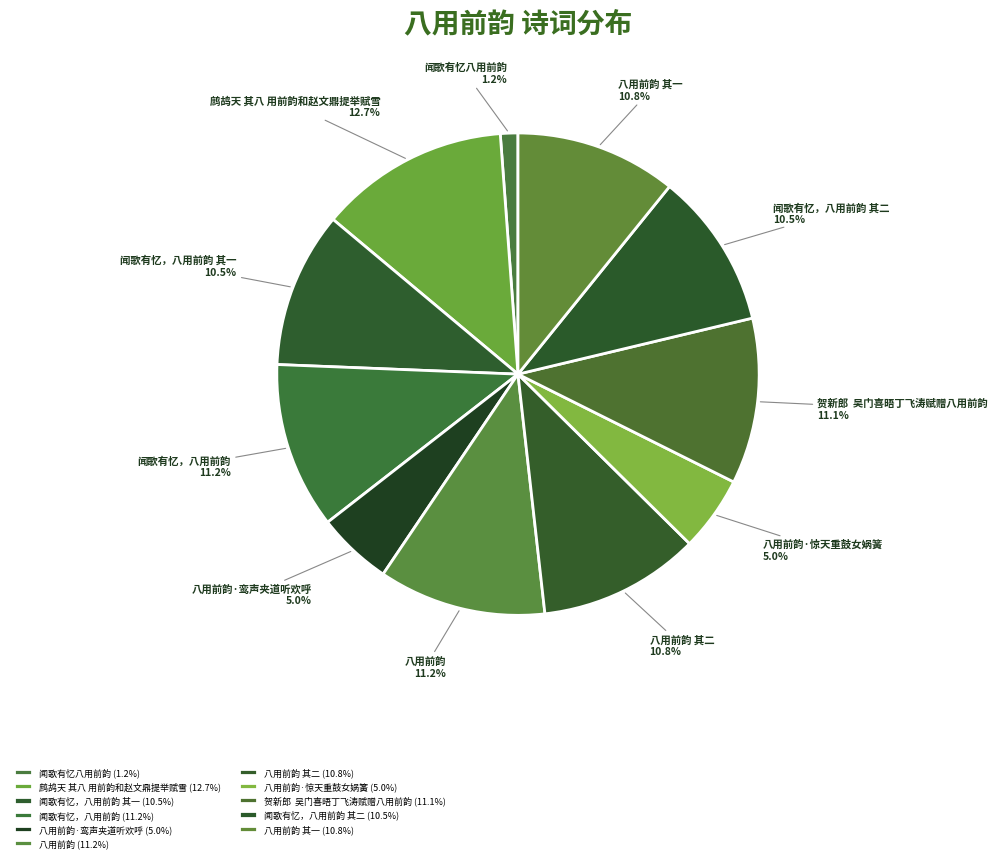

Does any single category account for the majority?

No